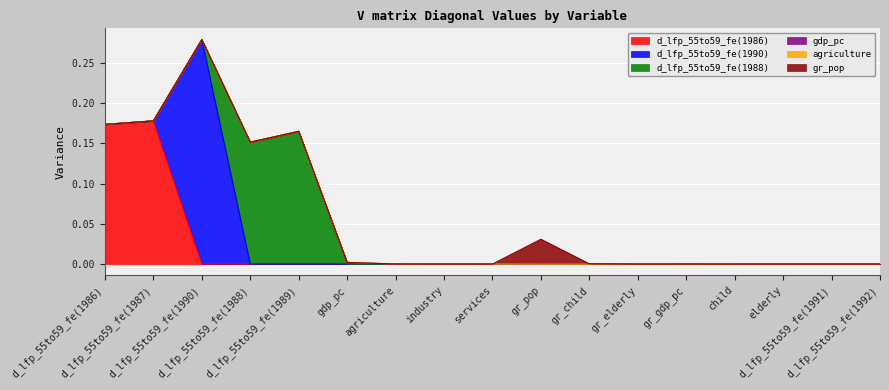

What position from the left is industry?

8